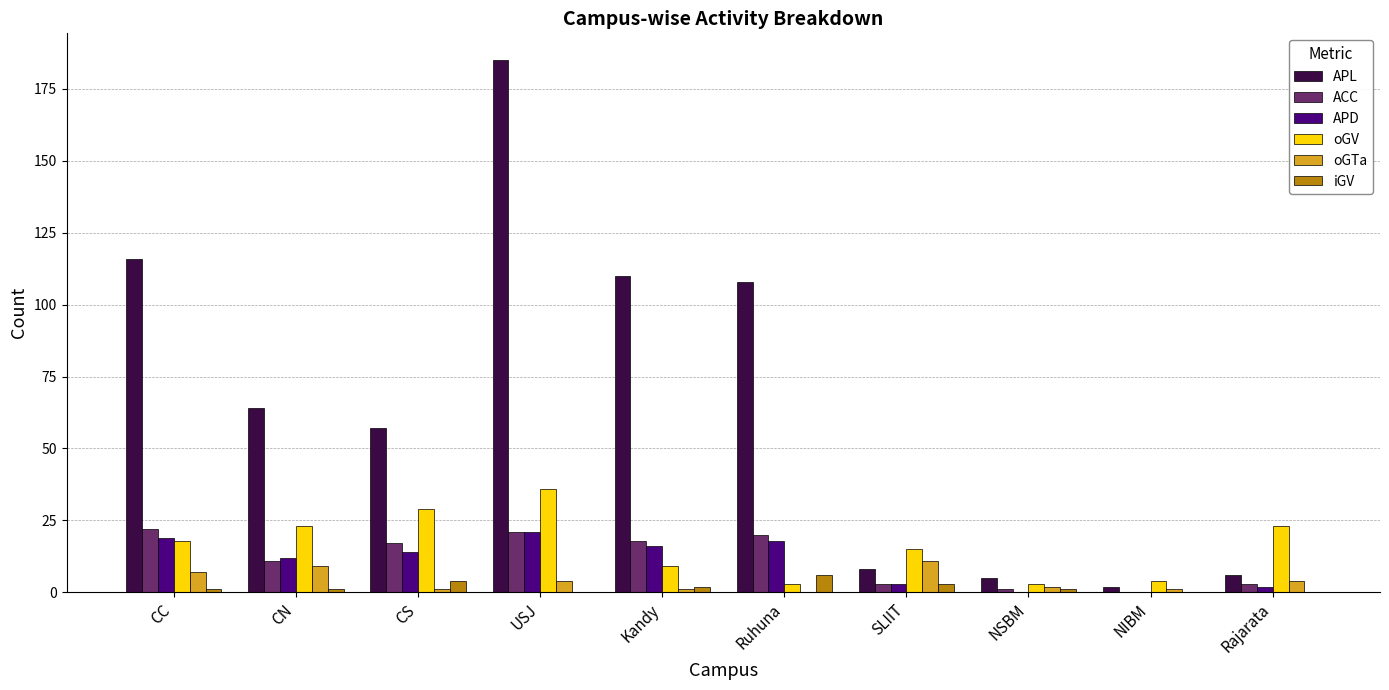

Is it true that ACC equals 0 at NIBM?

True